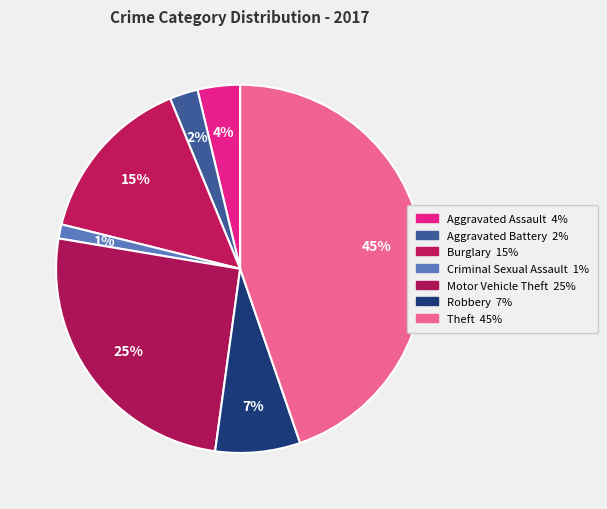

How many segments does this pie chart have?

7